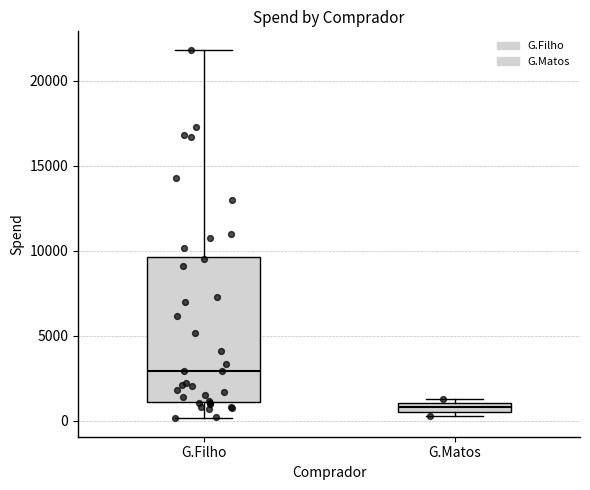

Which box's median line is the lowest?

G.Matos